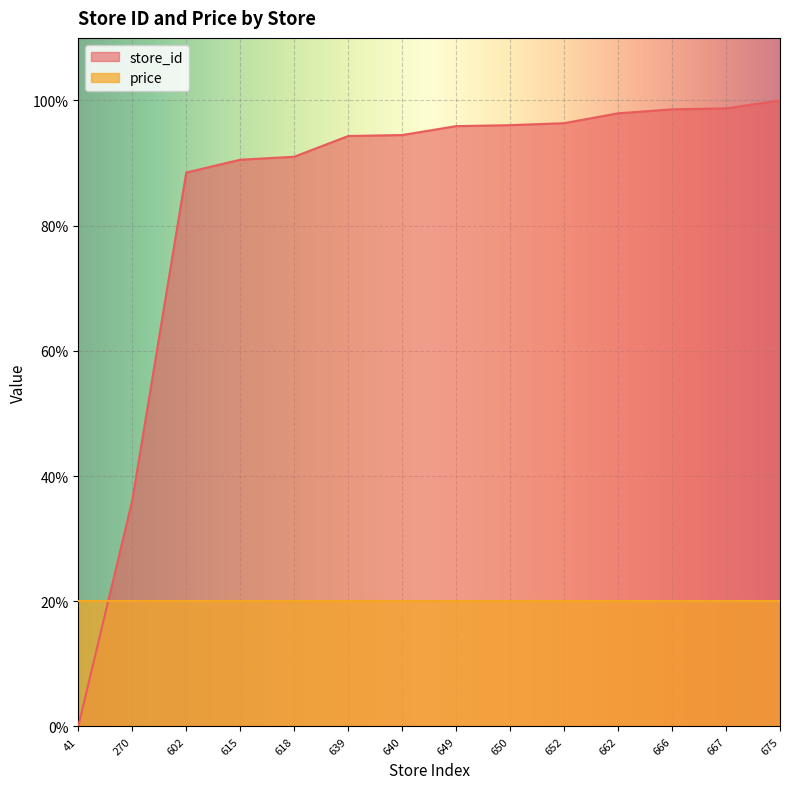

The value at 615 is 90.5. True or false?

True